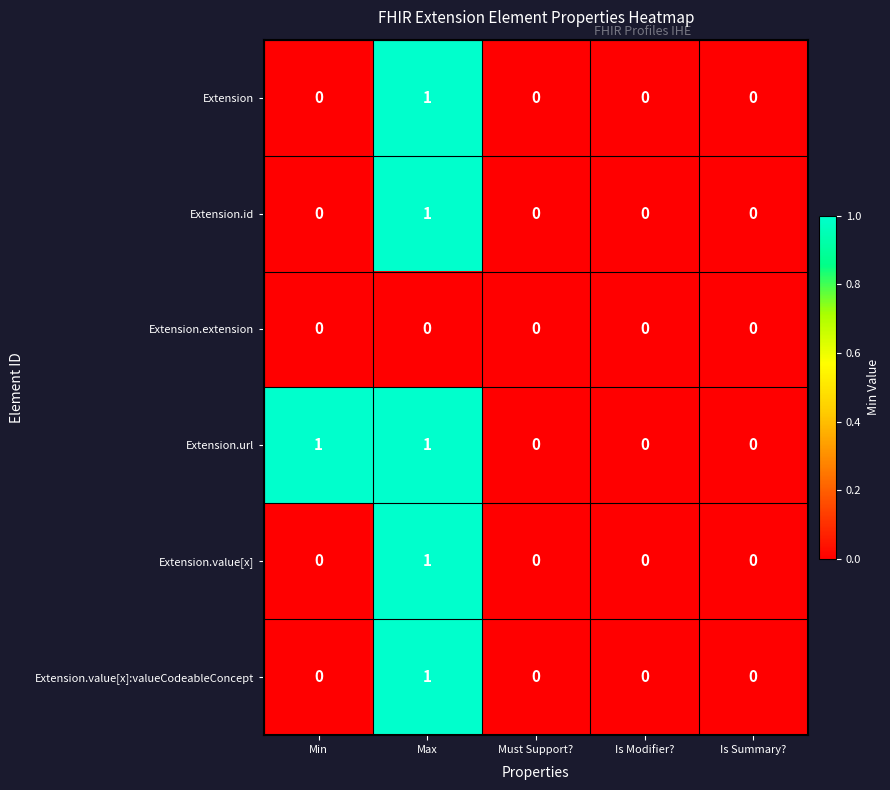

At which category is the sum across all series the highest?

Max